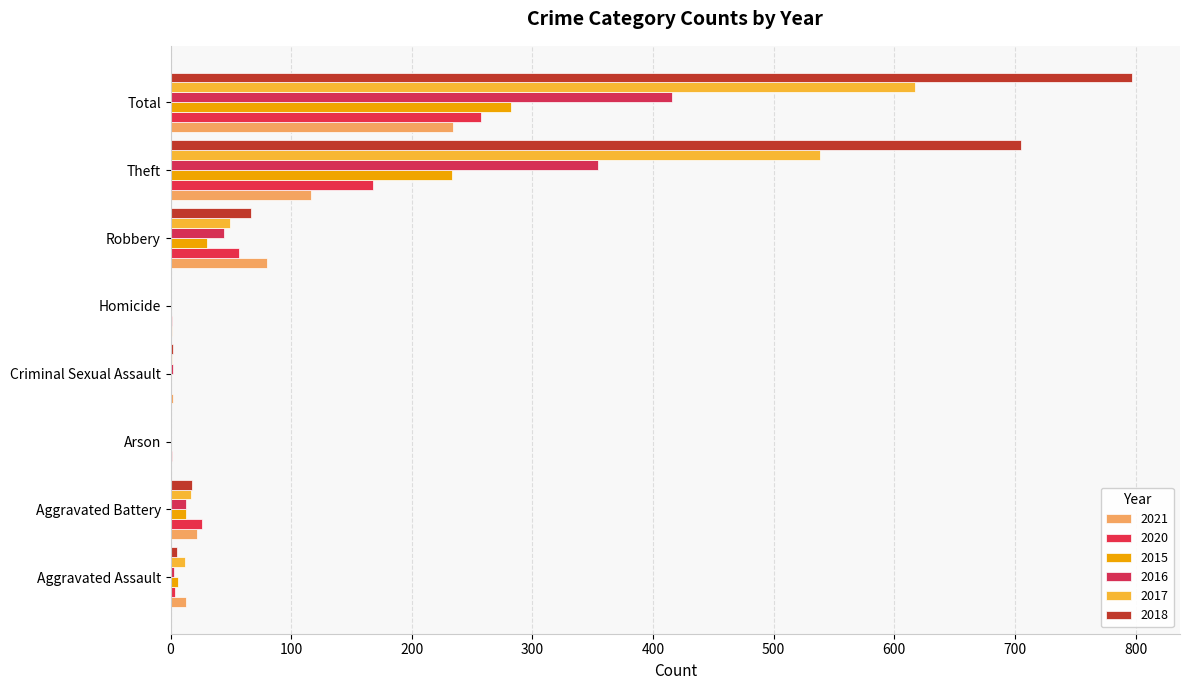

What are all the series names shown in the legend?

2021, 2020, 2015, 2016, 2017, 2018